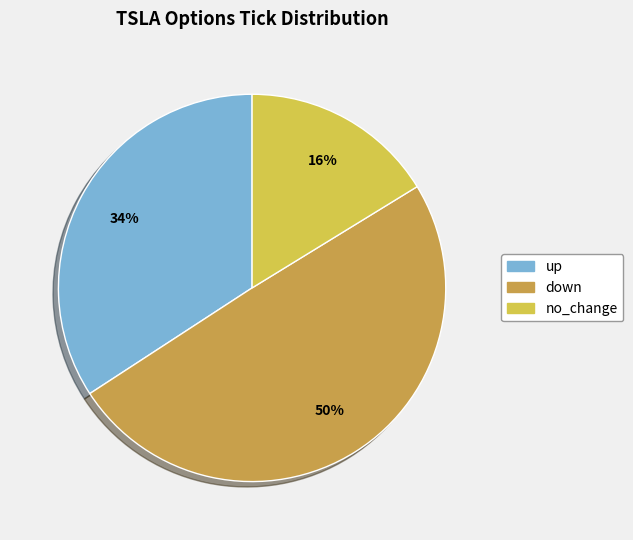

To the nearest percent, what percentage of the pie is up?

34%